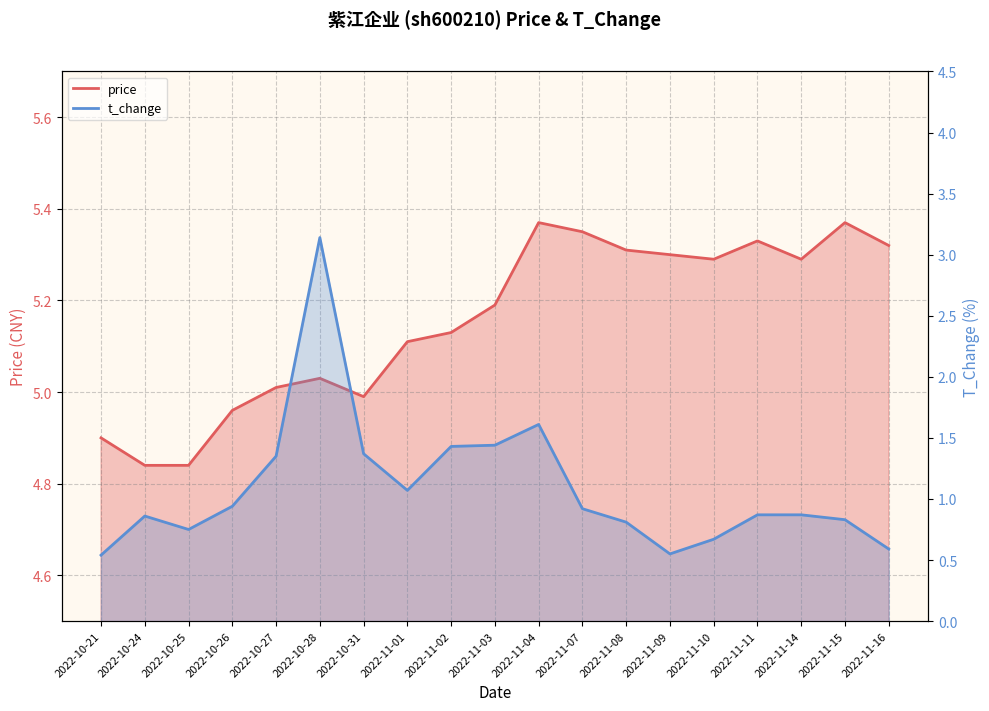

What is the spread (max minus min) of values at 2022-10-21?

4.4